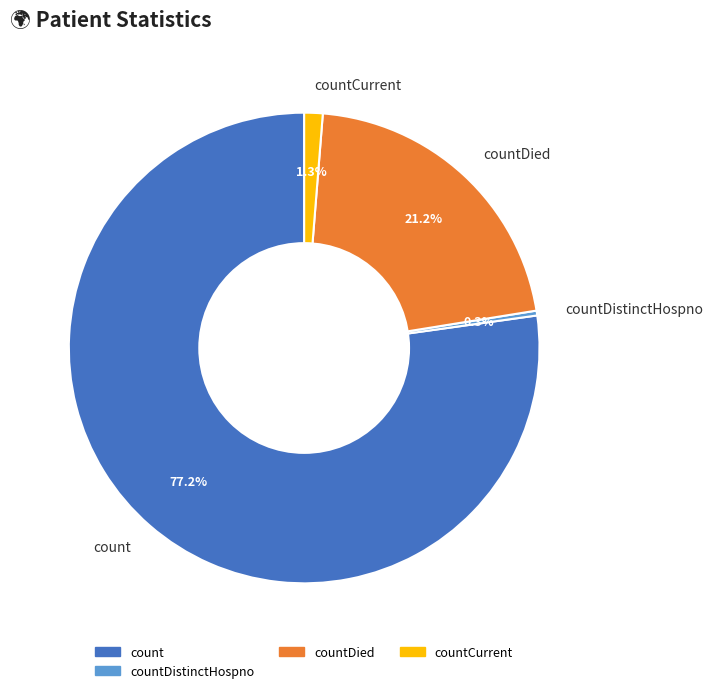

Rank the categories by value from lowest to highest.

countDistinctHospno, countCurrent, countDied, count